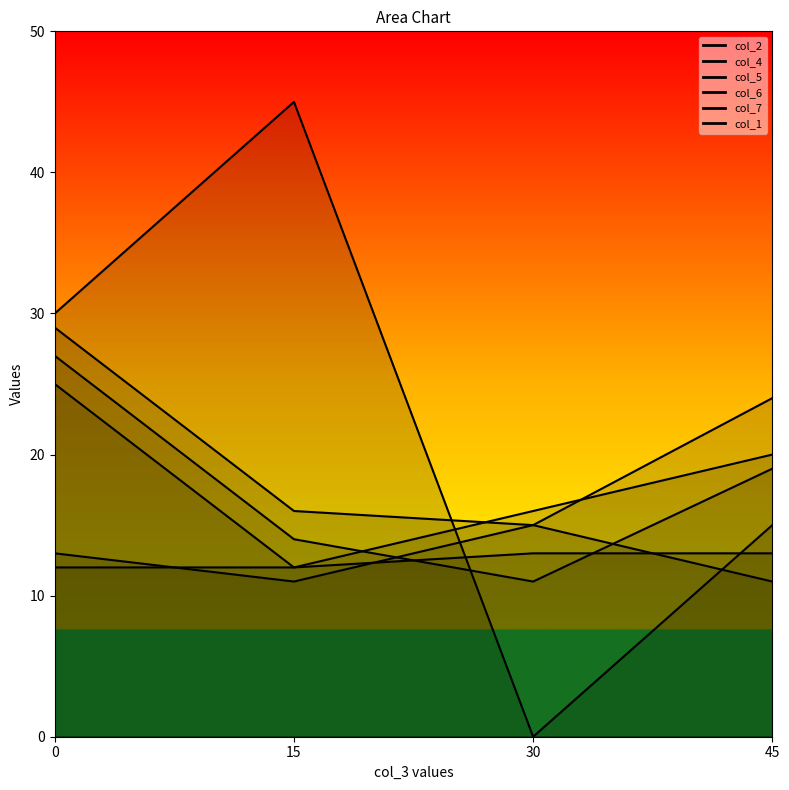

True or false: col_1 has more than 1 interior local peaks.

False